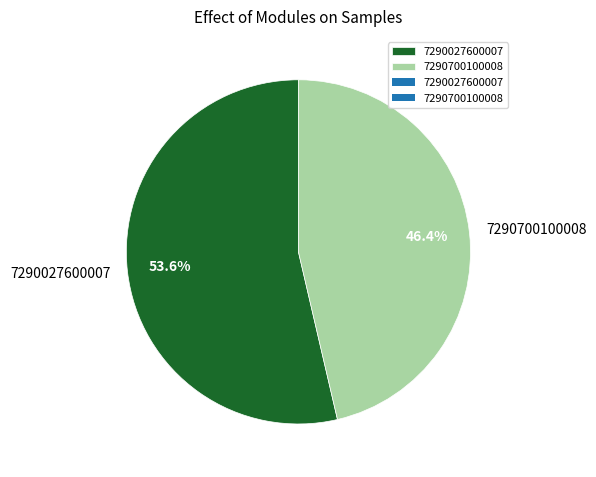

True or false: 7290700100008 accounts for 46% of the total.

True